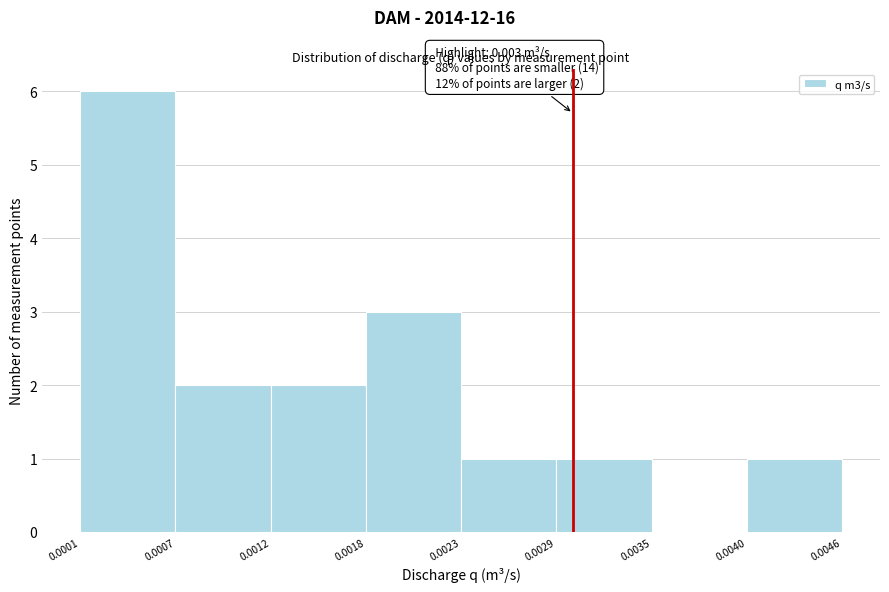

Which range on the x-axis has the tallest bar?

0.0001 to 0.0007